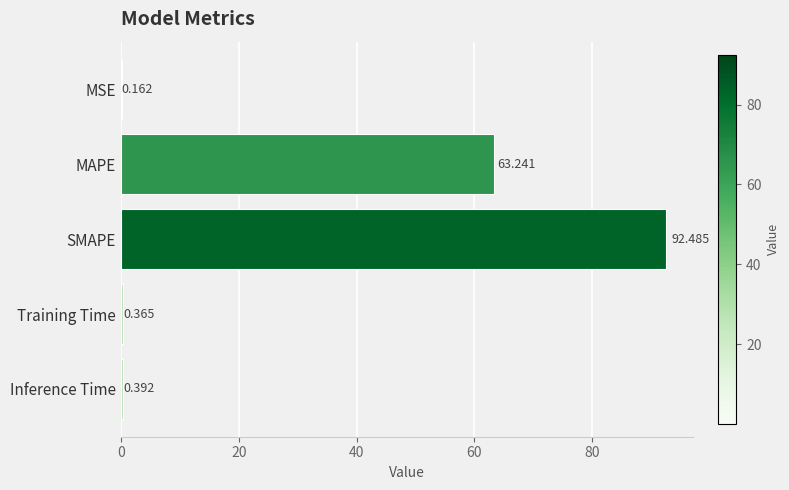

Between SMAPE and MAPE, which is larger?

SMAPE